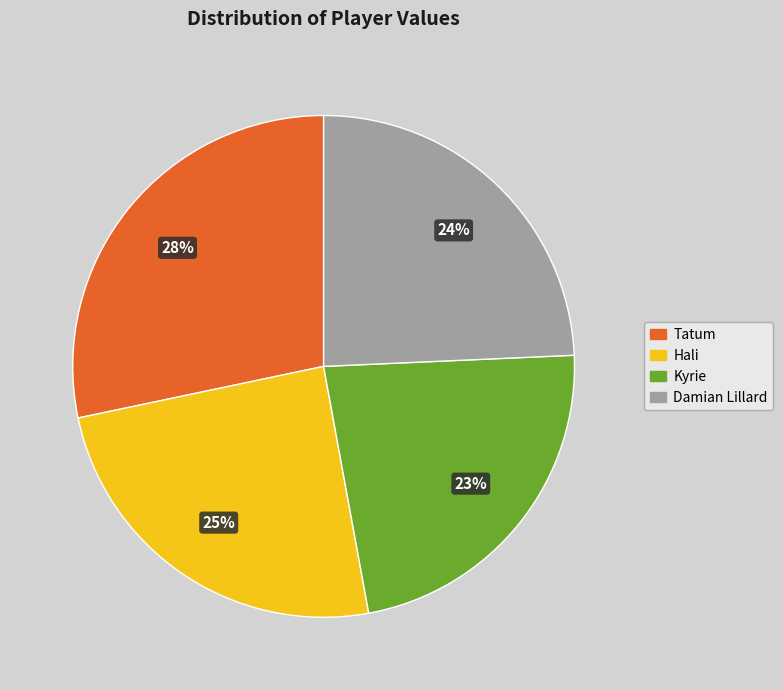

Is there any slice that represents more than half of the pie?

No